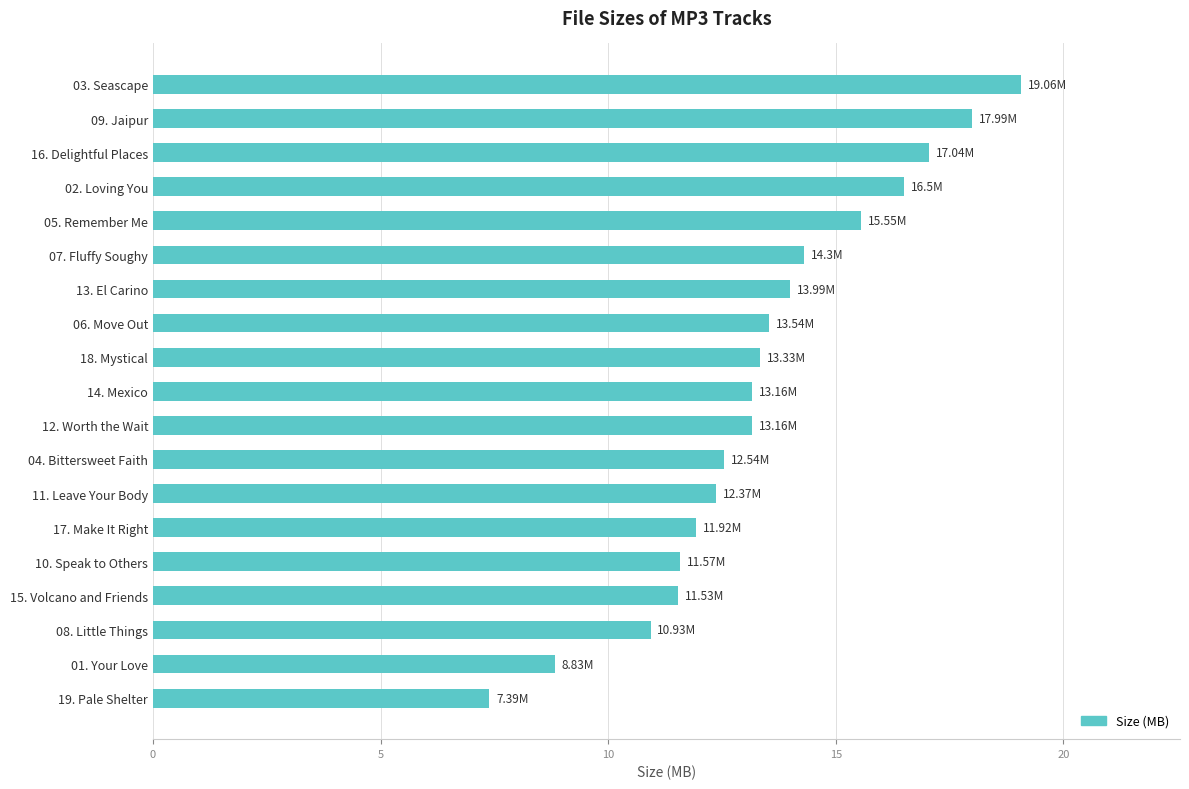

How many bars are there in total?

19